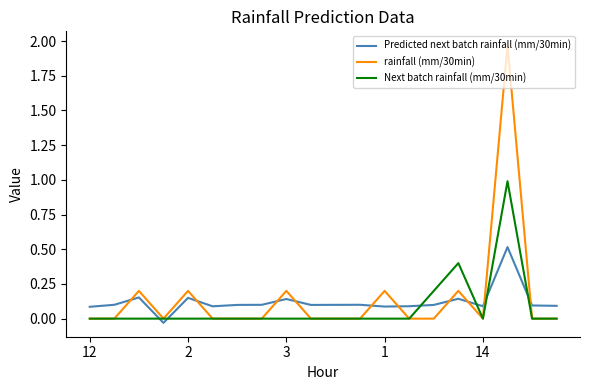

True or false: rainfall (mm/30min) and Predicted next batch rainfall (mm/30min) intersect in this chart.

True